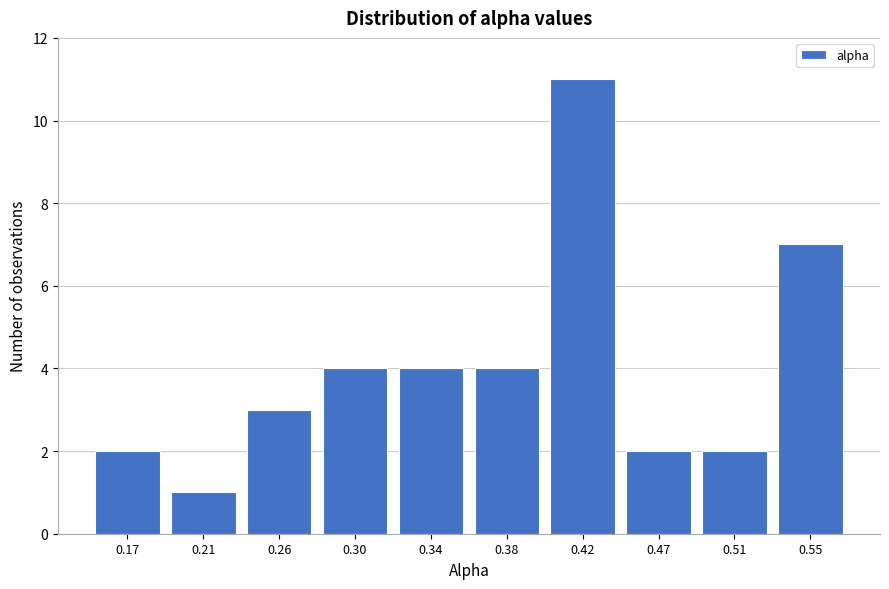

Reading right to left, transcribe all the data shown in this chart.

0.55=7	0.51=2	0.47=2	0.42=11	0.38=4	0.34=4	0.30=4	0.26=3	0.21=1	0.17=2